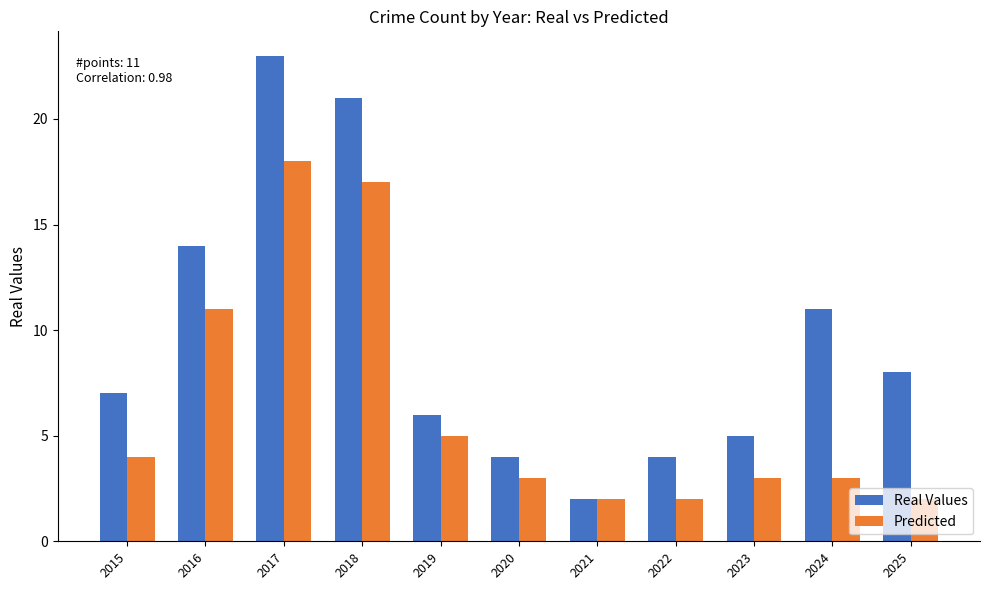

How many data points in Real Values are less than 7?

5